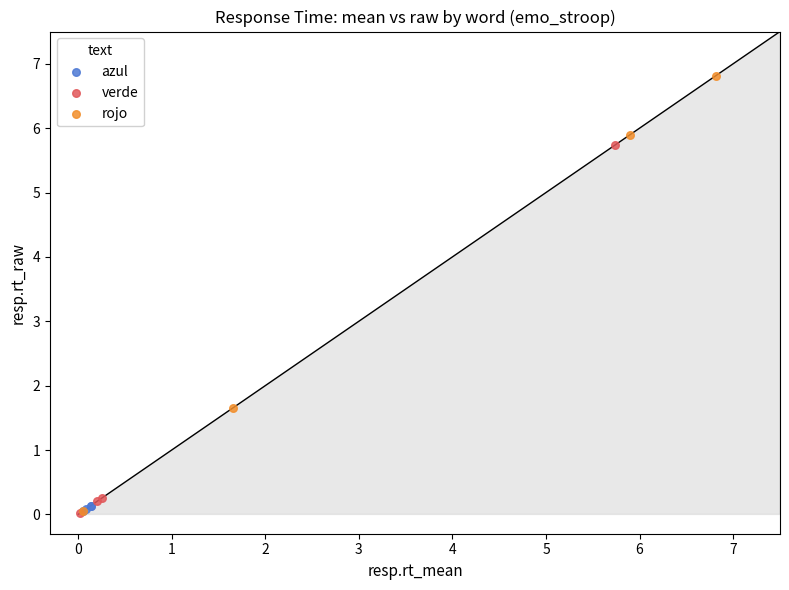

What are all the series names shown in the legend?

azul, verde, rojo